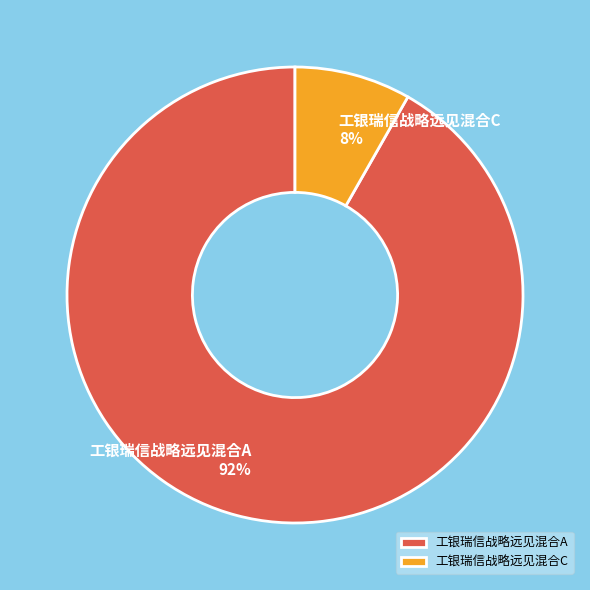

To the nearest percent, what is the average slice percentage?

50%